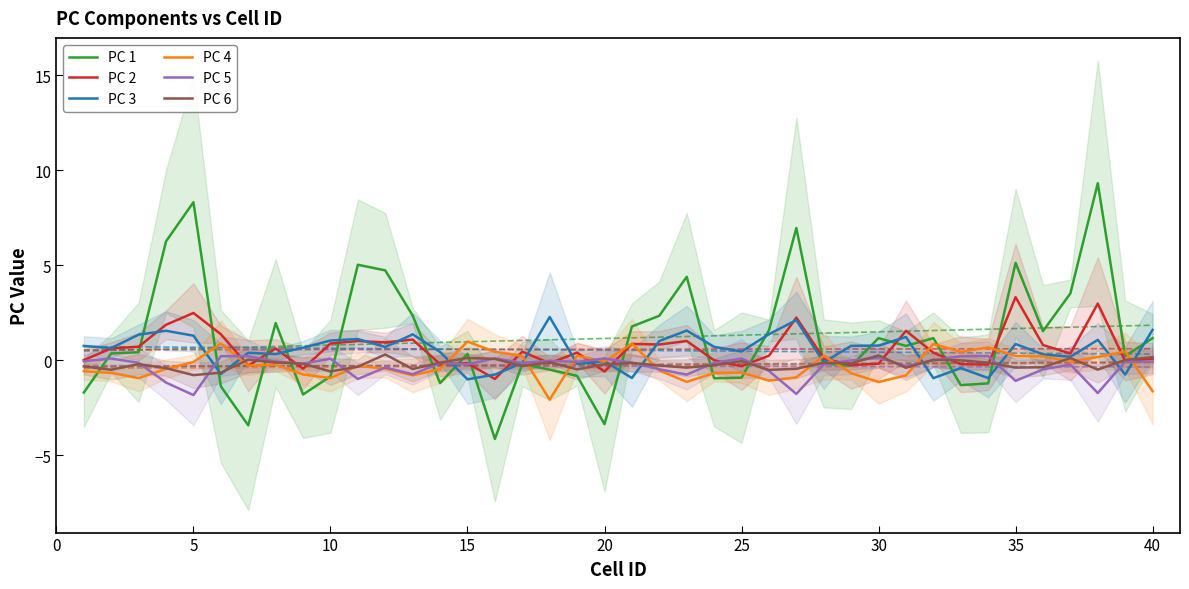

Is it true that PC 1 equals 0.3 at 15?

True